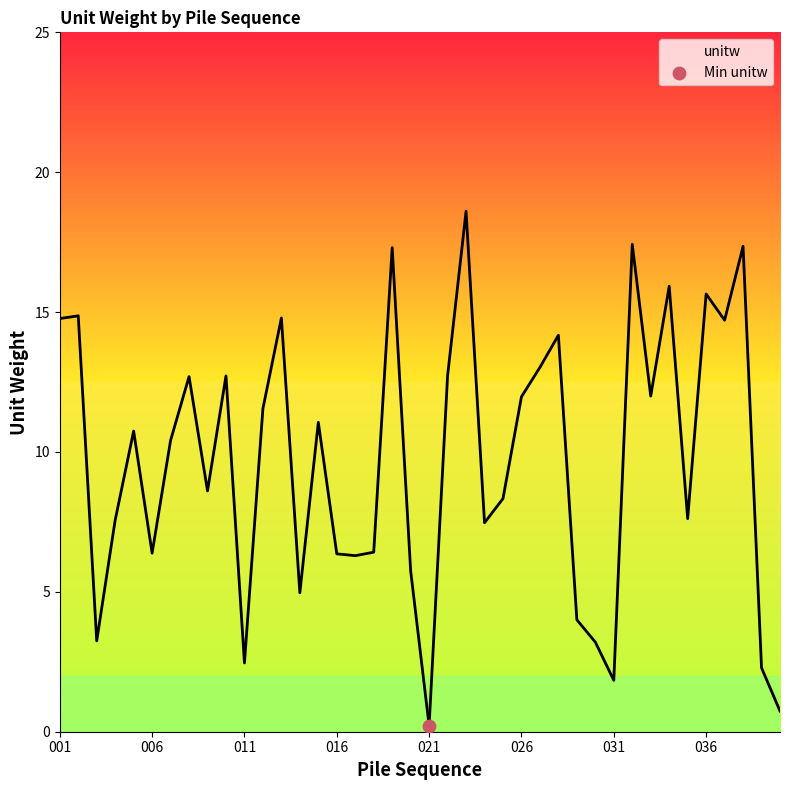

Which has a higher value, 014 or 009?

009